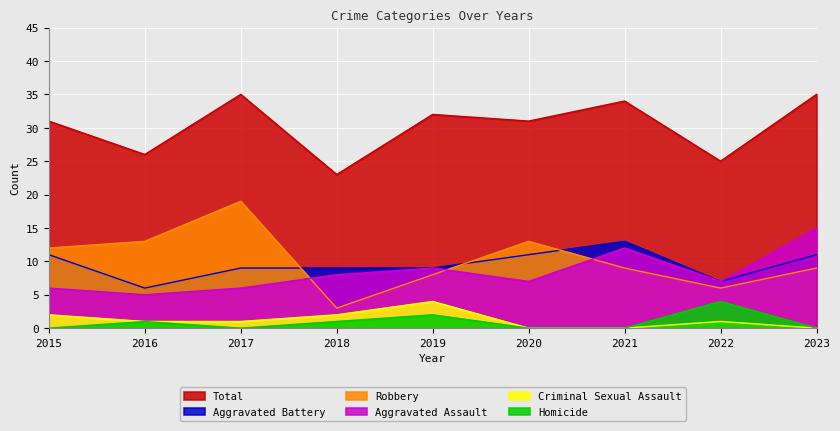

At how many categories does at least one series exceed 12?

9